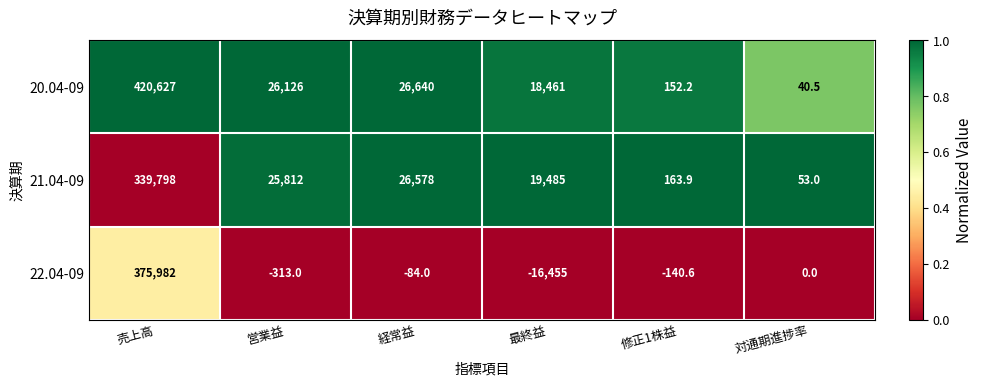

At which category is the sum across all series the highest?

売上高